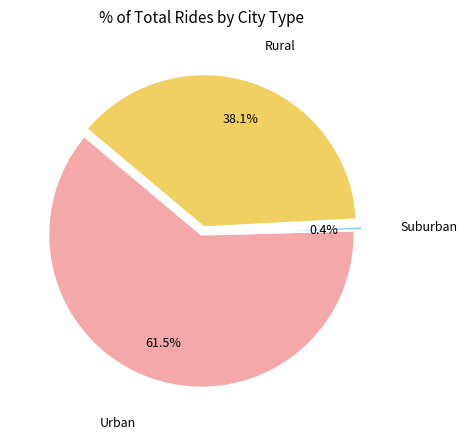

Which has a higher value, Suburban or Urban?

Urban